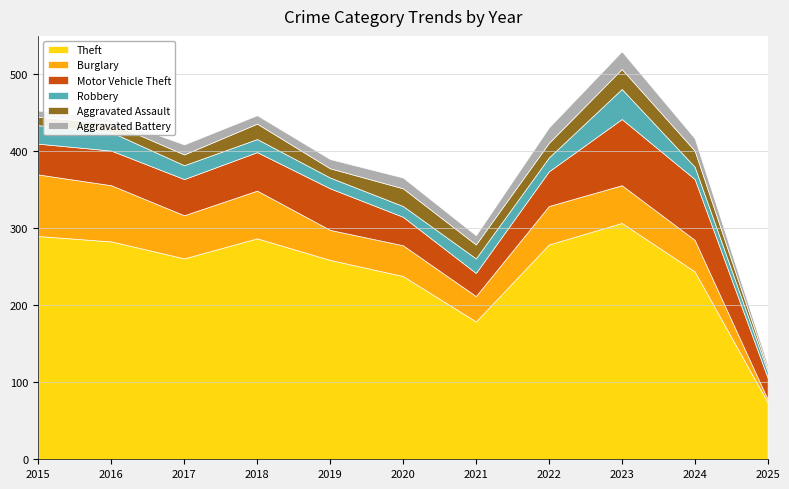

At which category does the chart reach its peak across all series?

2023